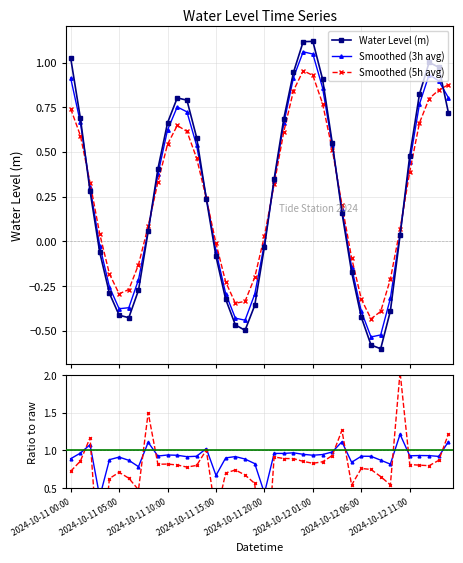

How many interior local valleys does the Smoothed (3h avg) series have?

3